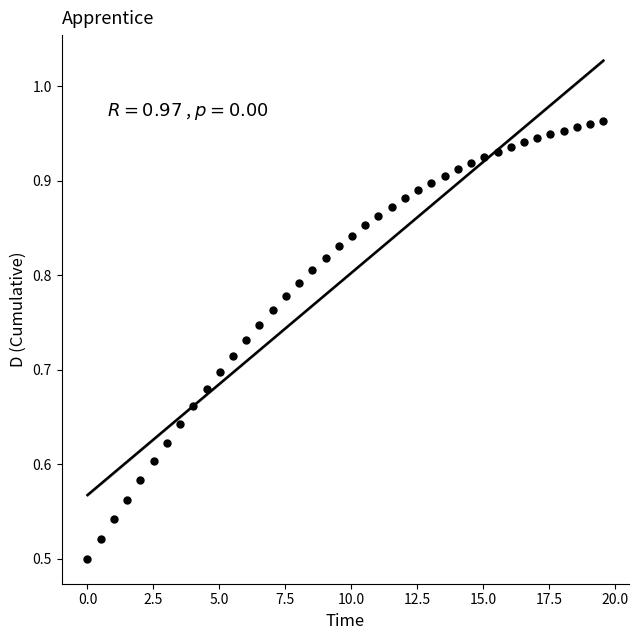

How many data points are displayed?

40